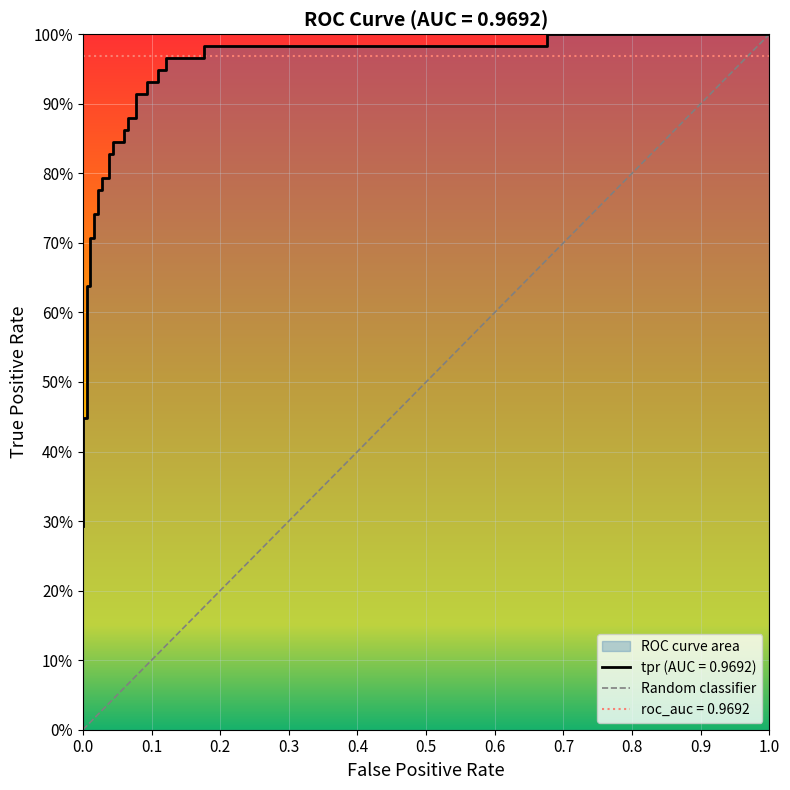

True or false: the data shows 0.6 at 33.

False